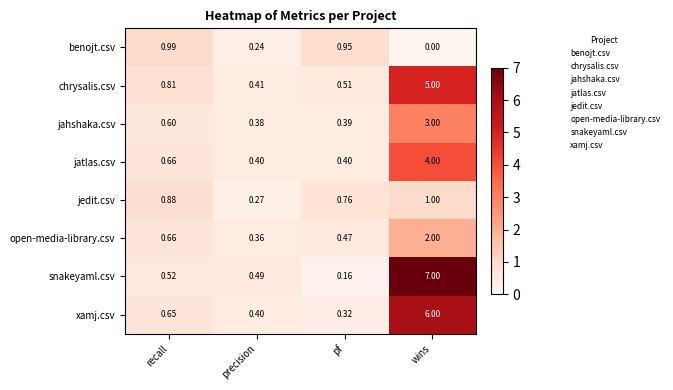

Which series has the largest total across all categories?

snakeyaml.csv